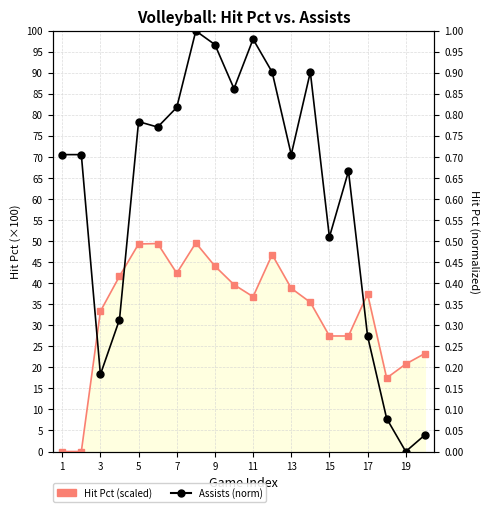

True or false: Hit Pct (scaled) has more than 0 interior local peaks.

True